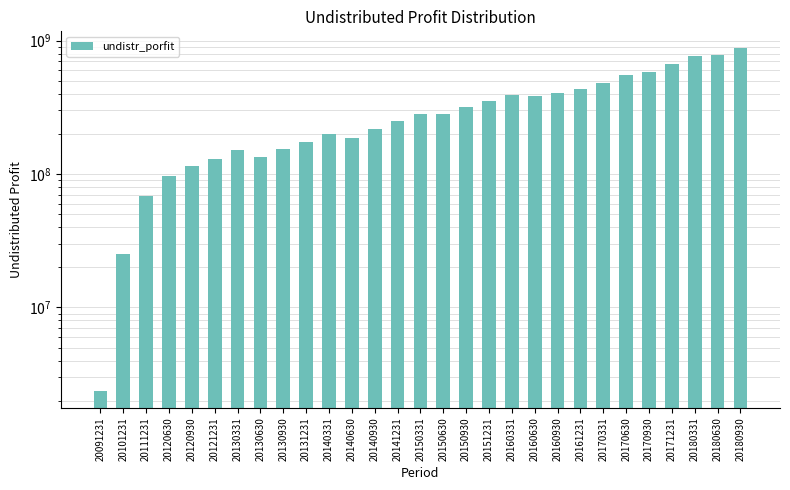

Rank the categories by value from lowest to highest.

20091231, 20101231, 20111231, 20120630, 20120930, 20121231, 20130630, 20130331, 20130930, 20131231, 20140630, 20140331, 20140930, 20141231, 20150630, 20150331, 20150930, 20151231, 20160630, 20160331, 20160930, 20161231, 20170331, 20170630, 20170930, 20171231, 20180331, 20180630, 20180930